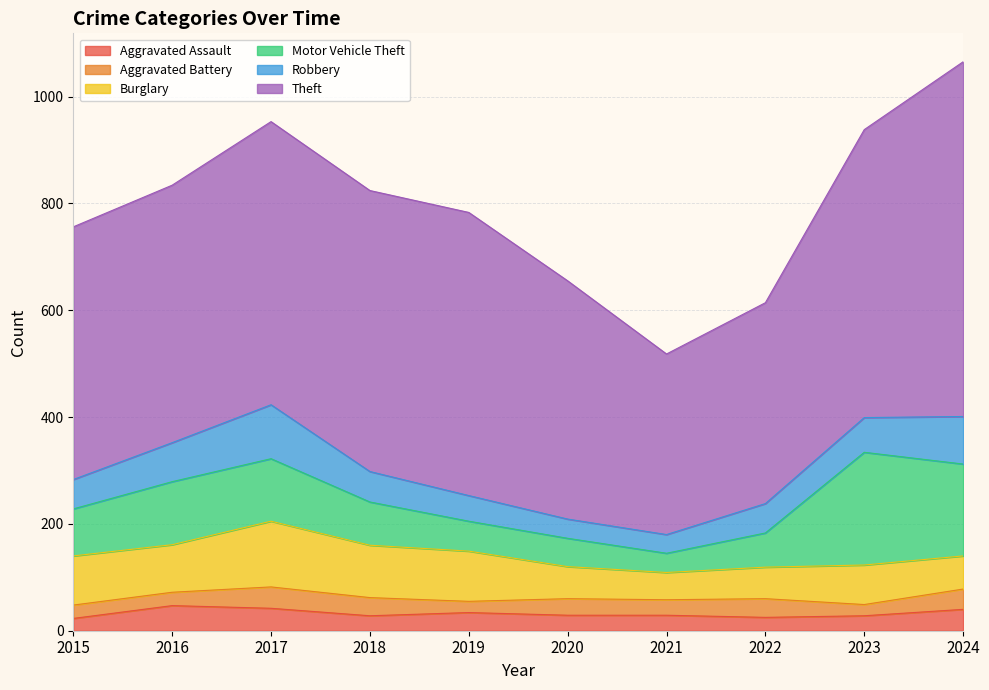

Does the chart display data point markers on the line(s)?

No